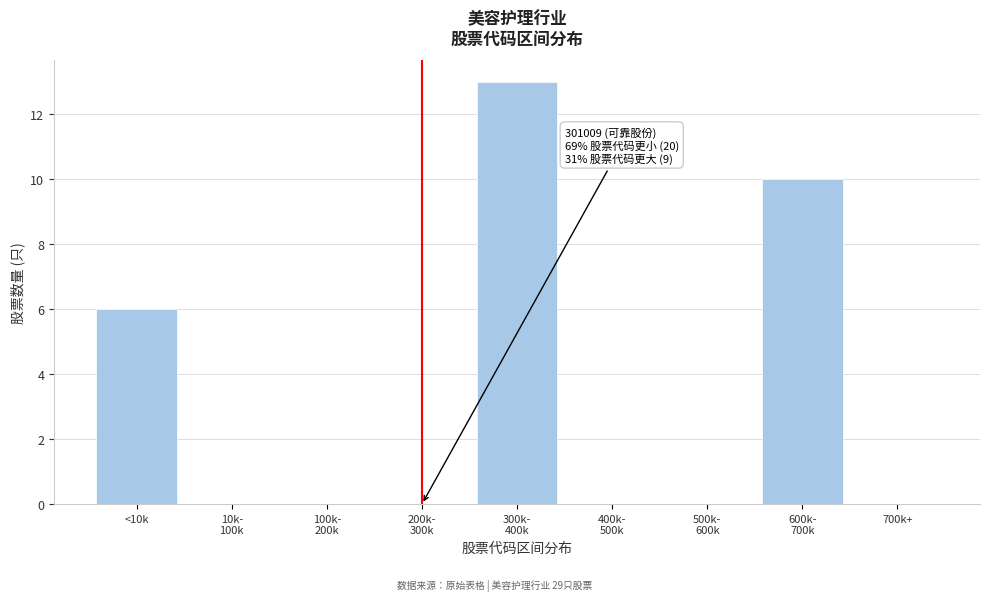

Is it true that the value at <10k is 4?

False